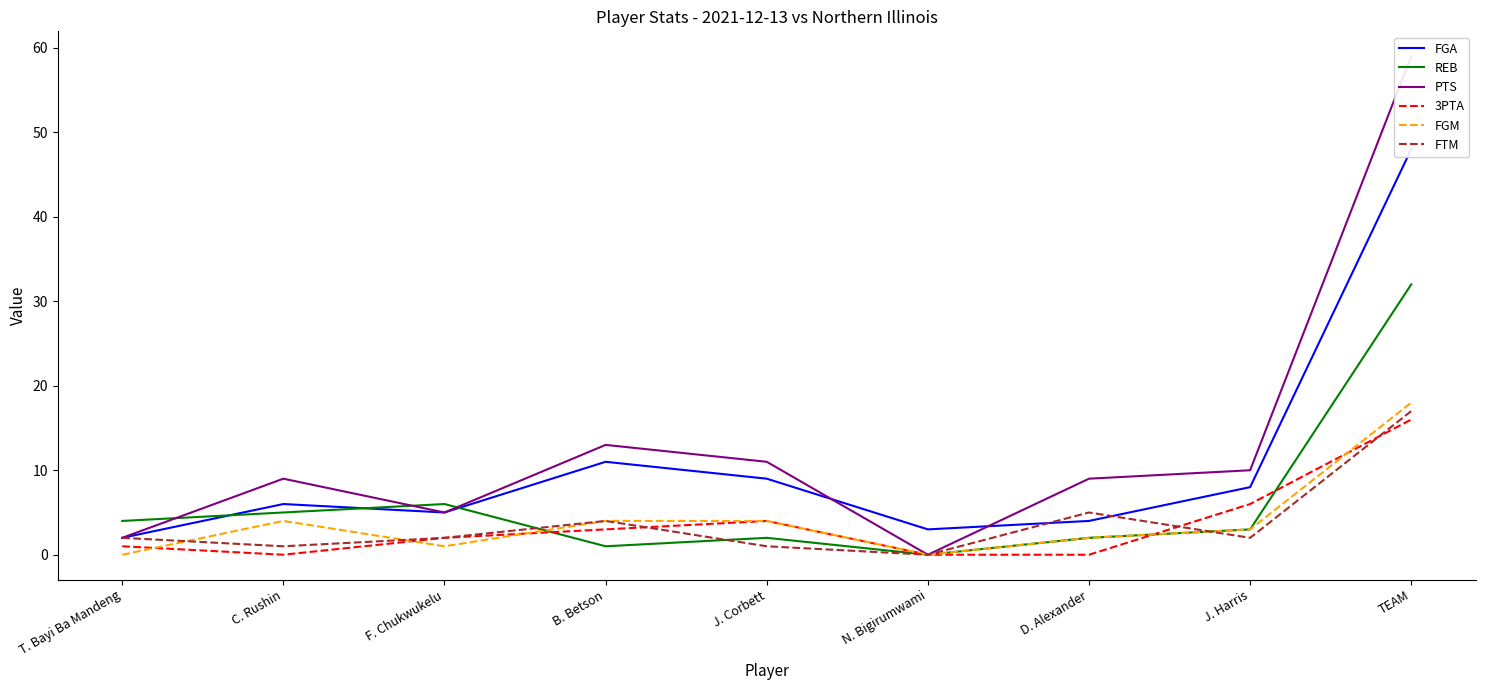

Which series has the widest spread of values?

PTS